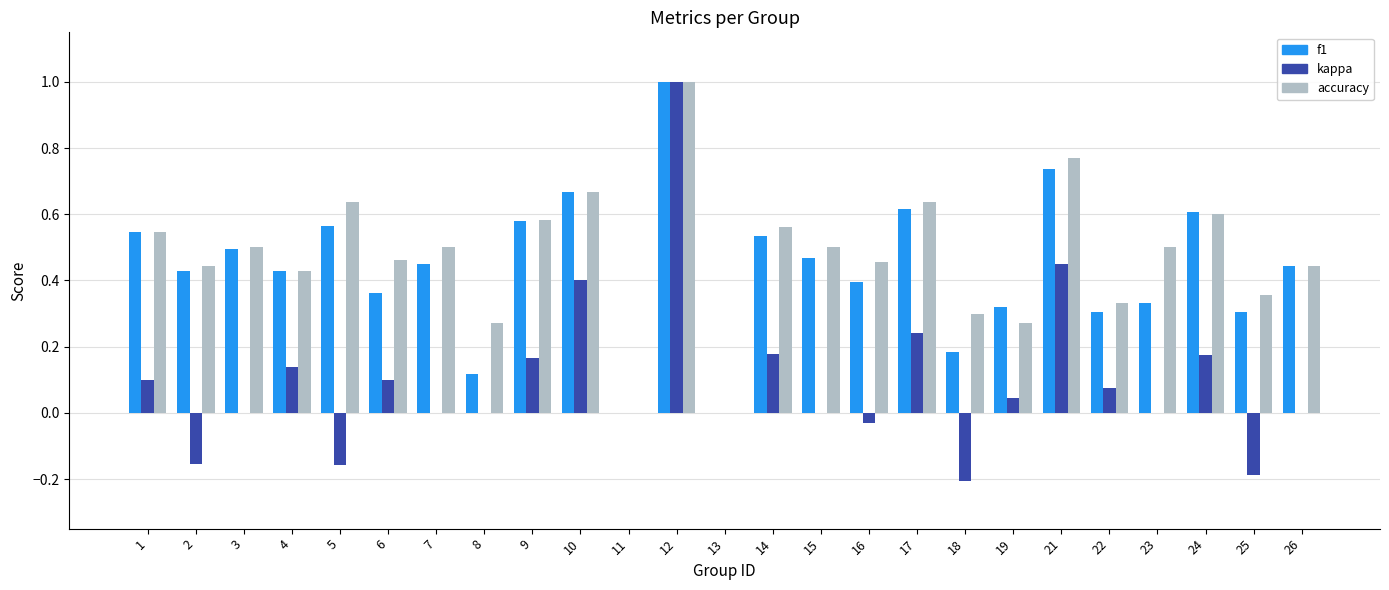

What is the sum of the f1 values at 12 and 22?

1.3